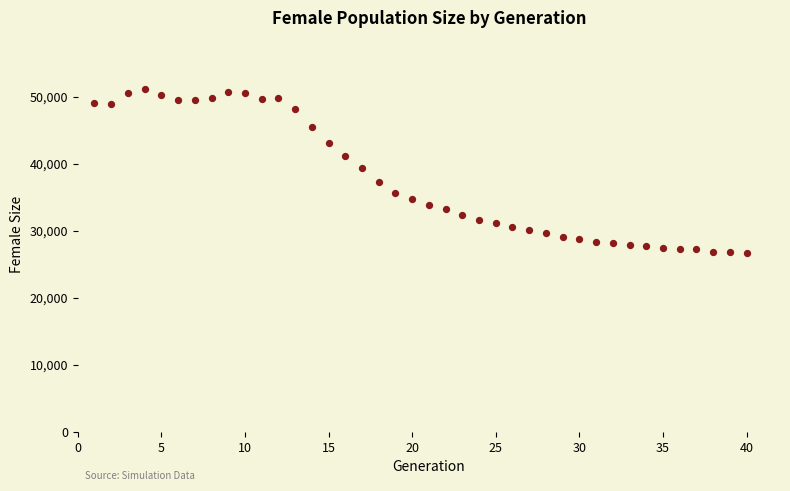

What is the range of X values (max minus min)?

39